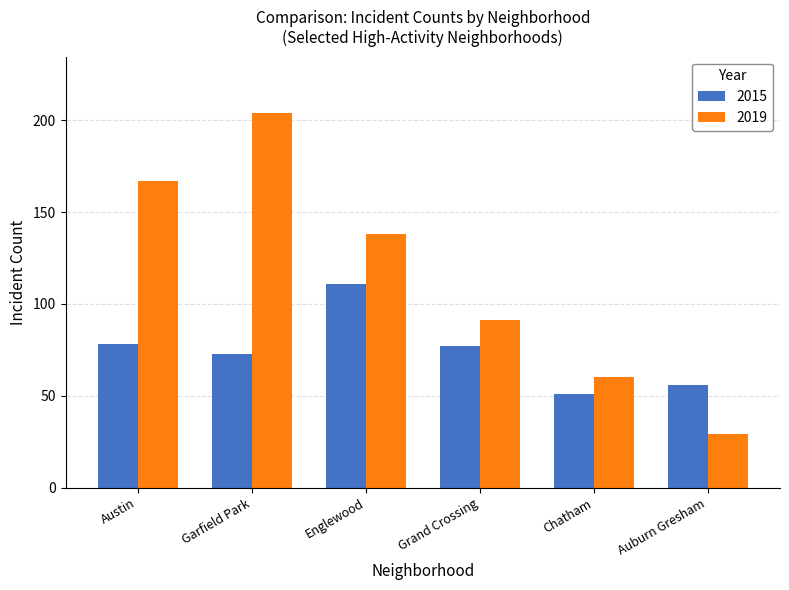

The value of 2015 at Austin is 78. True or false?

True